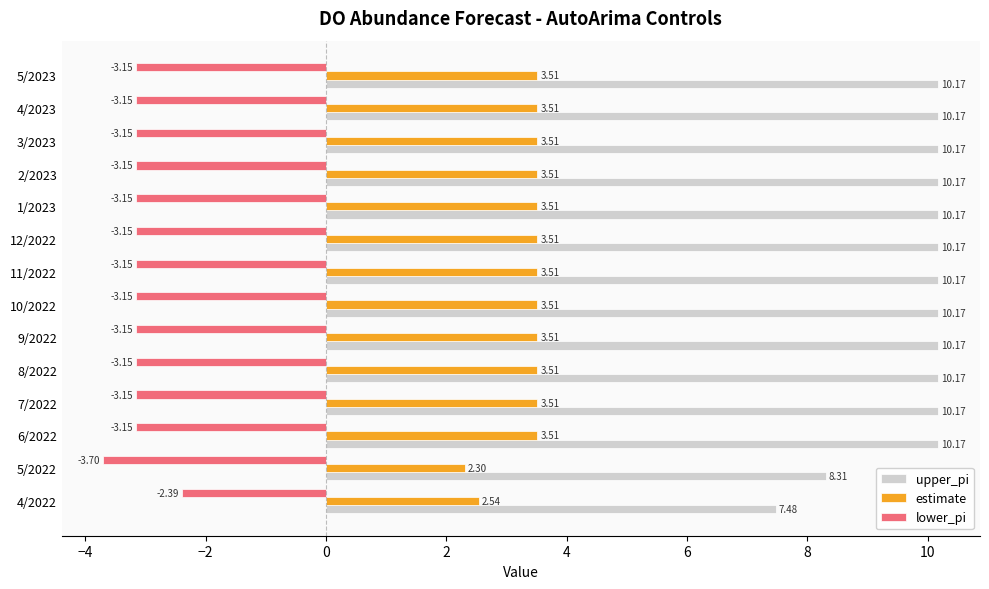

What is the sum of all lower_pi values?

-43.9